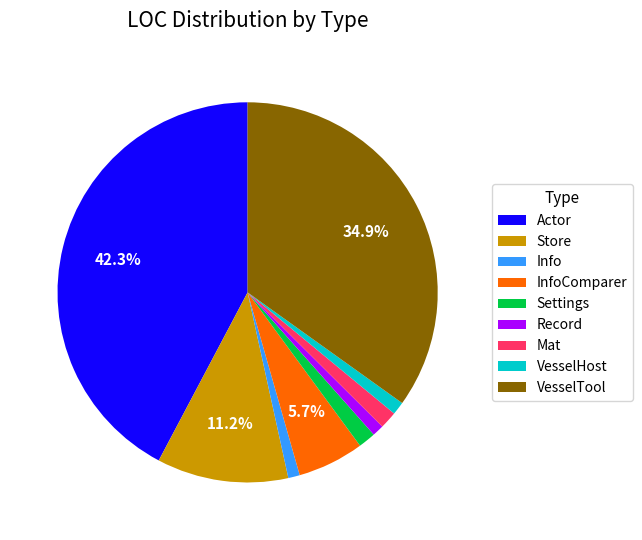

How many slices are in this pie chart?

9